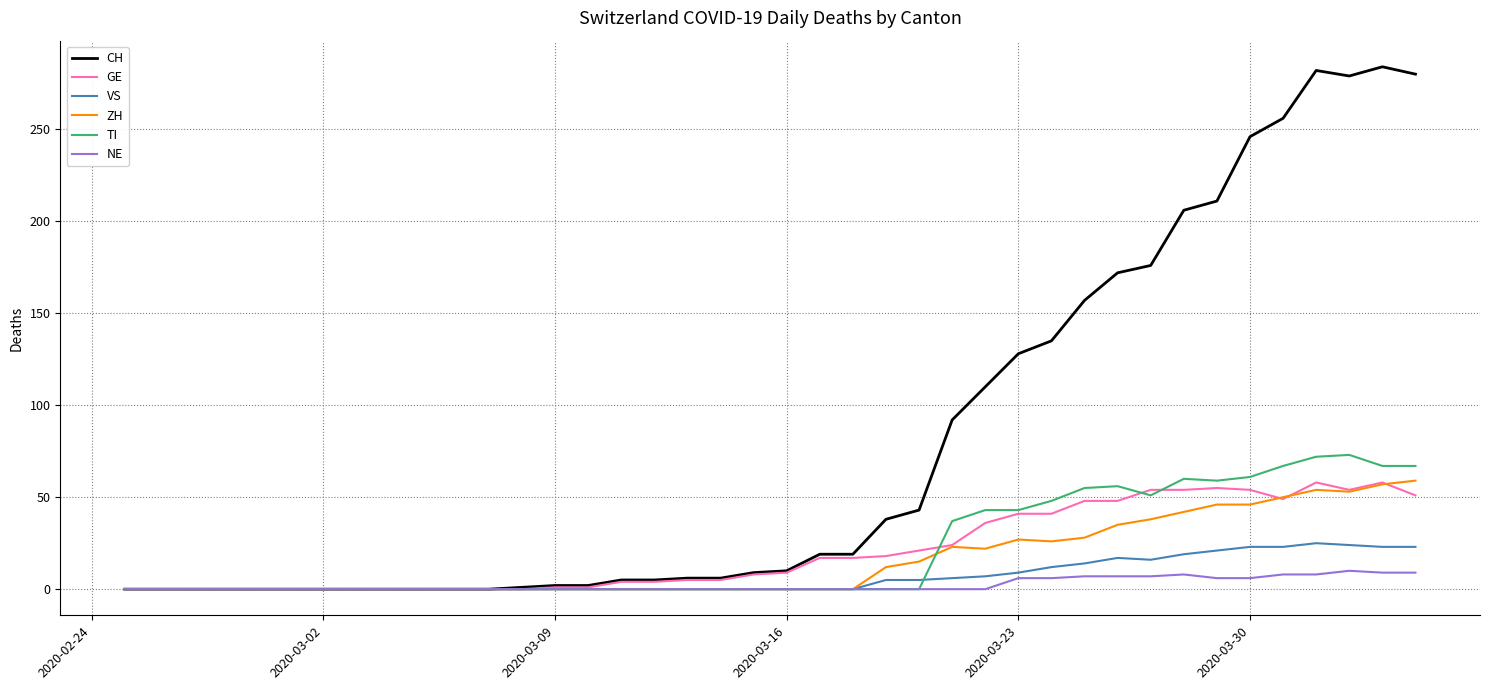

What is the greatest value displayed?

284